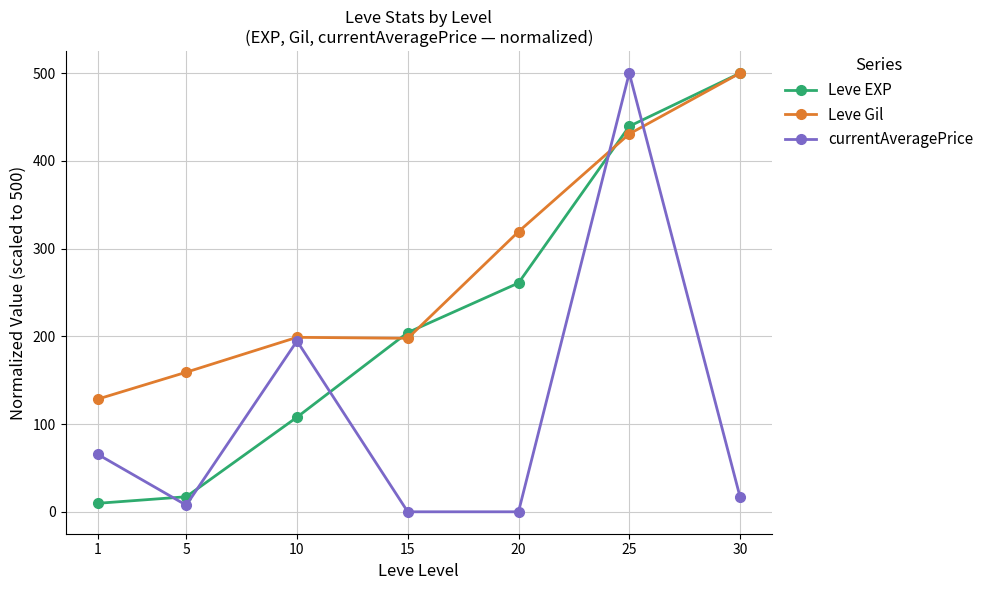

What is the difference between the highest and lowest values at 5?

151.6